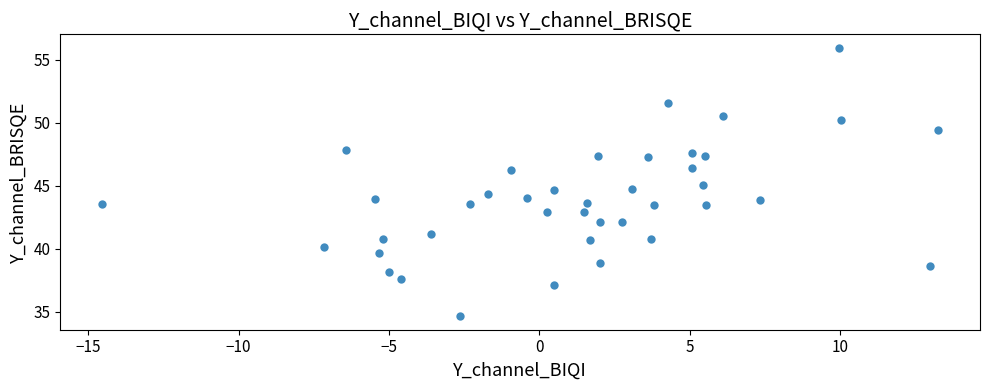

What is the range of X values (max minus min)?

27.8